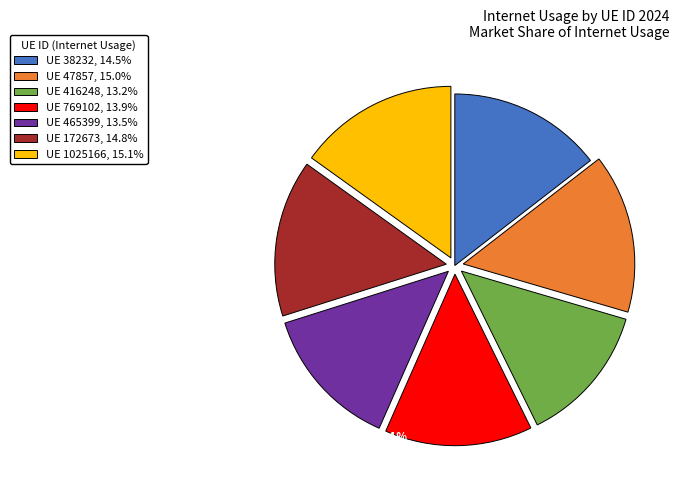

Combined, do UE 172673, 14.8% and UE 1025166, 15.1% account for over 50%?

No